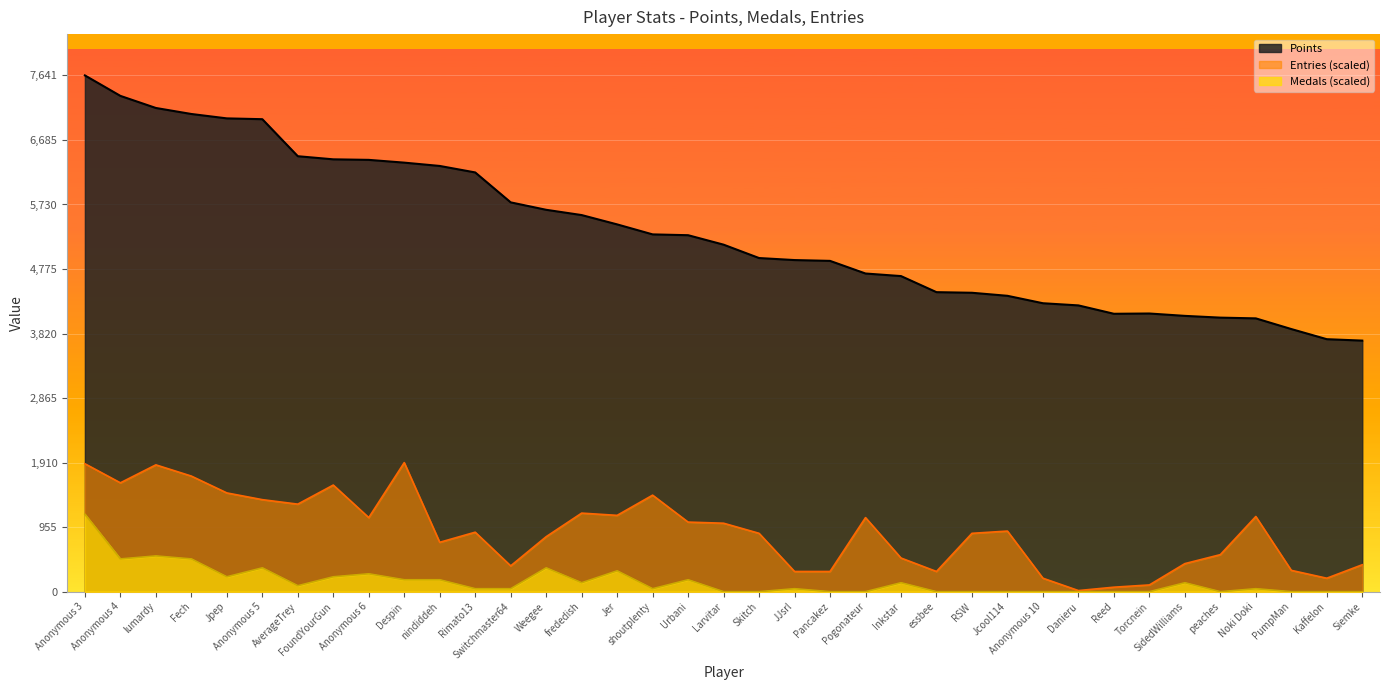

Which series has the largest total across all categories?

Points